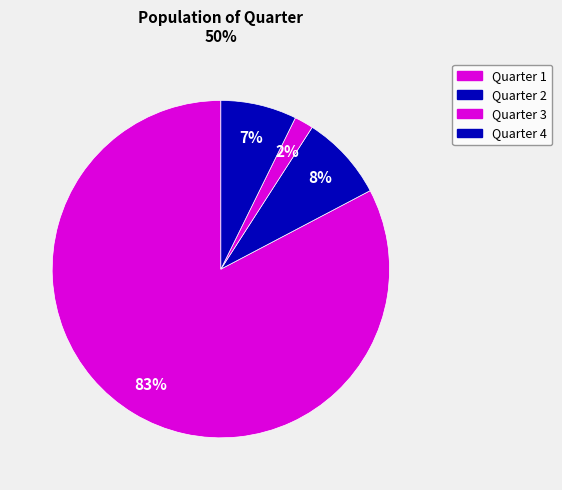

How many segments does this pie chart have?

4